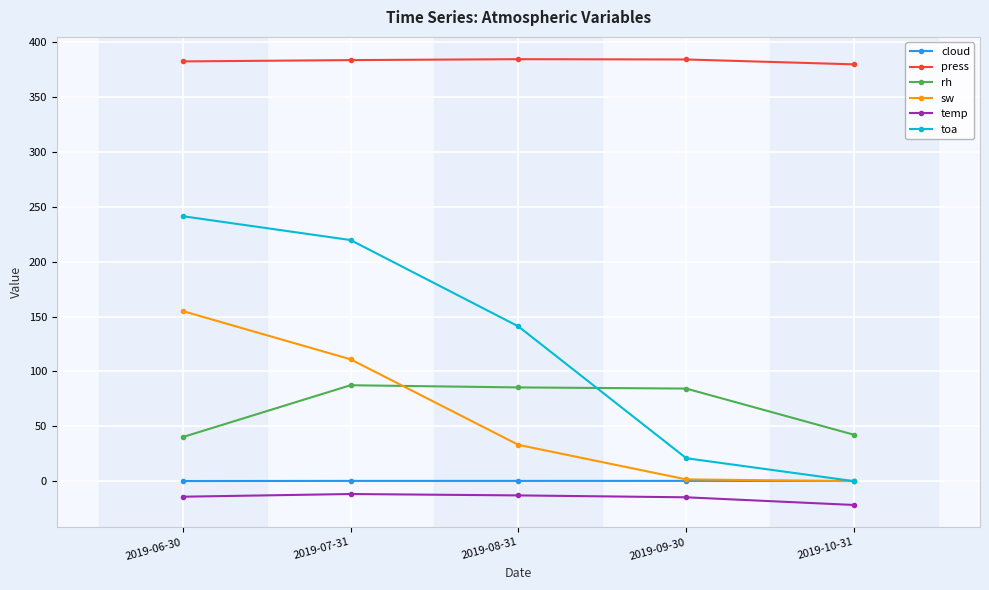

What is the difference between the cloud values at 2019-08-31 and 2019-06-30?

0.1